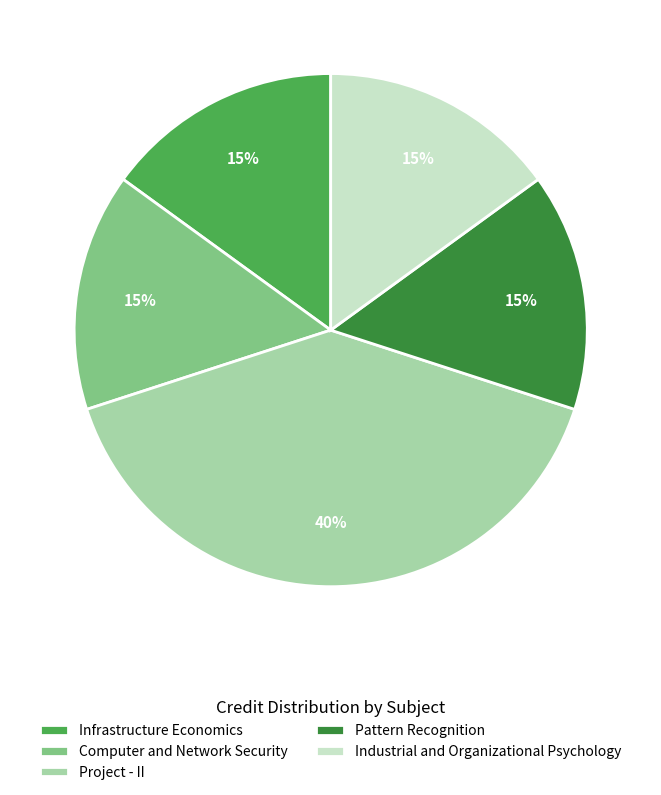

Approximately how many times larger is the value at Computer and Network Security compared to Pattern Recognition?

1.0